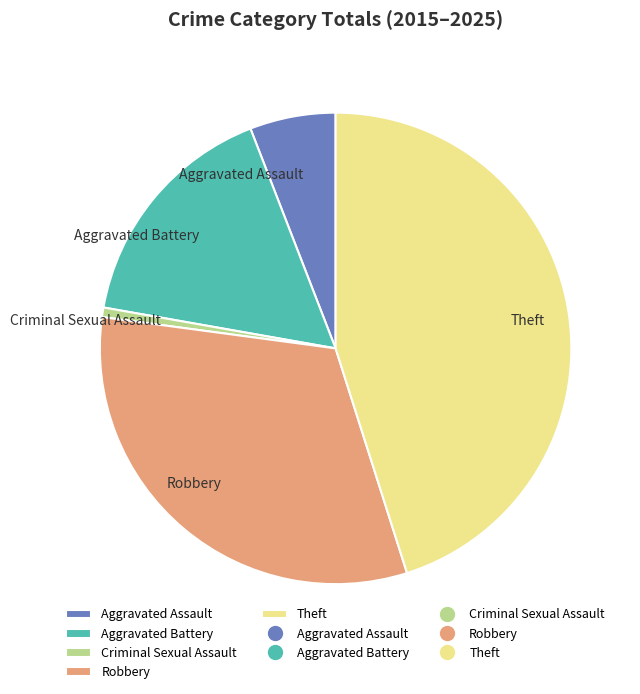

True or false: Theft accounts for 45% of the total.

True